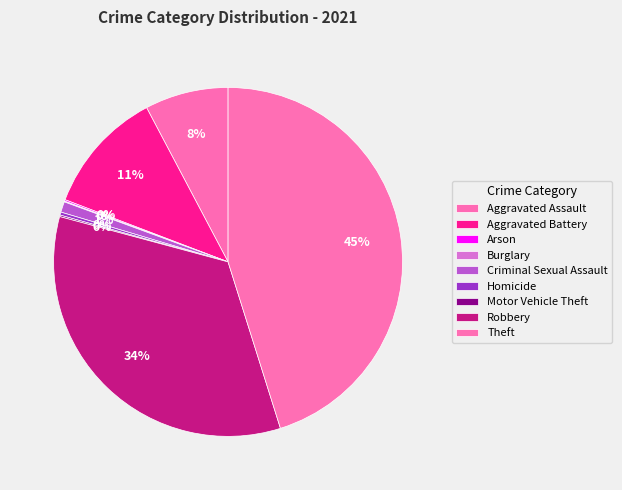

What is the total percentage of Criminal Sexual Assault and Theft?

46.1%